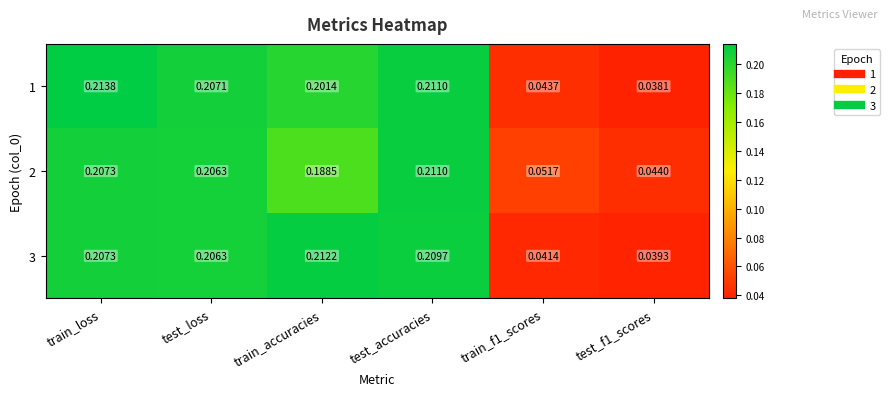

At which category does the chart reach its peak across all series?

train_loss